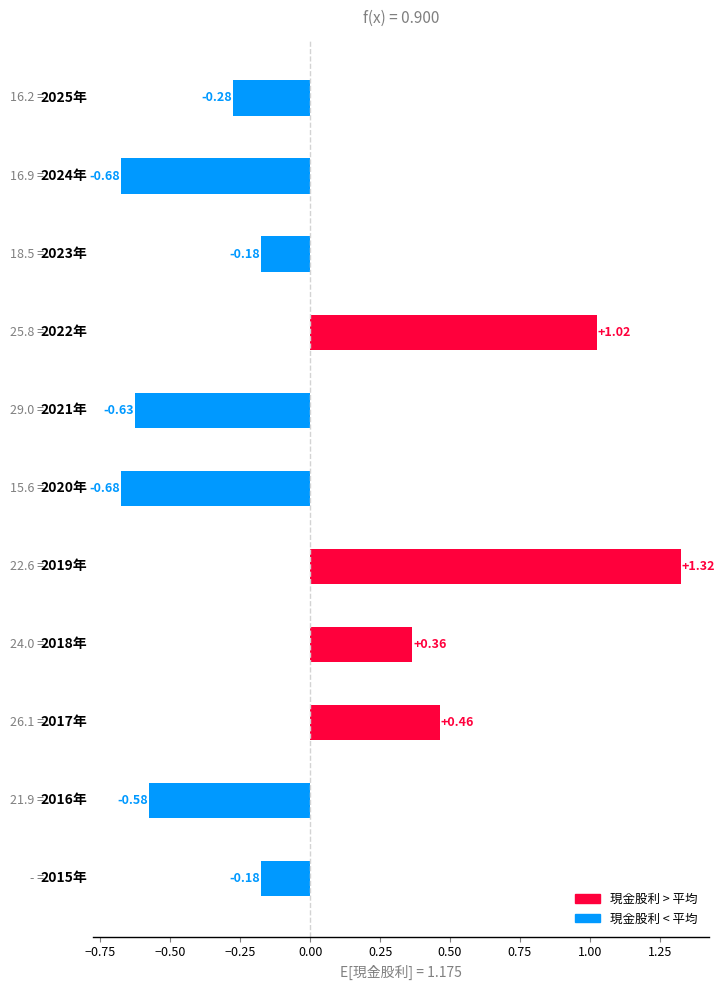

What is the difference between the maximum and second lowest values?

2.0